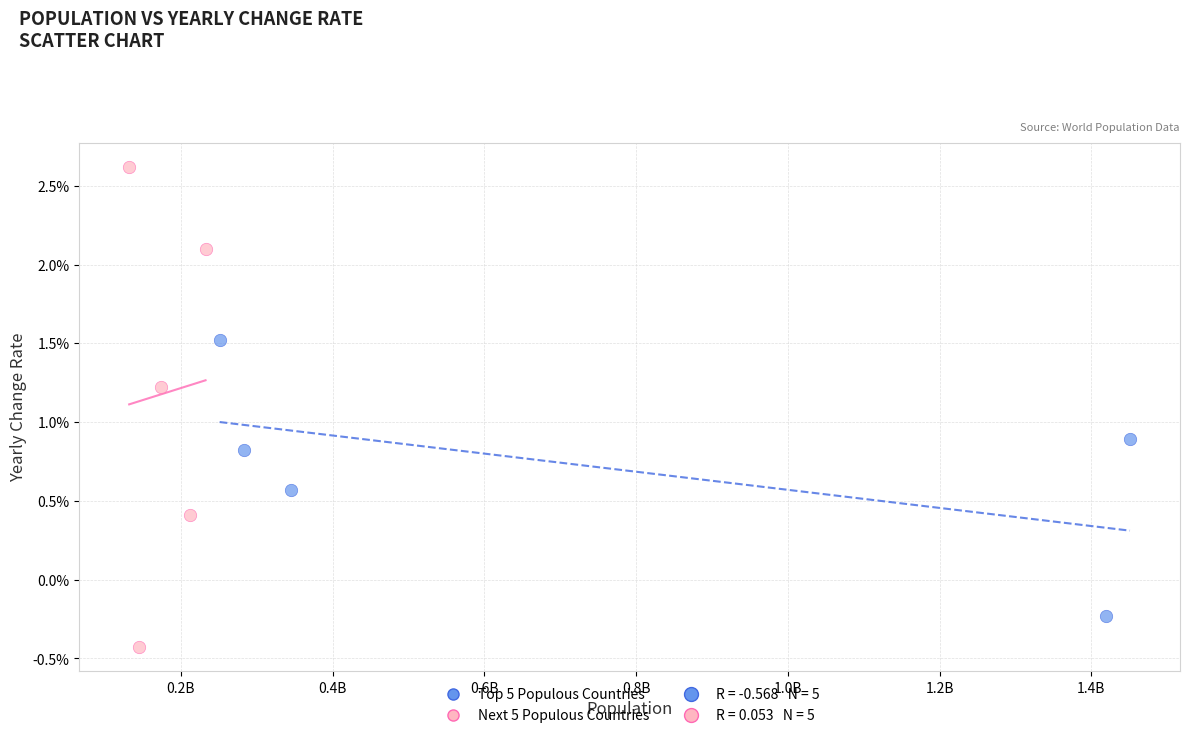

Which series contains the lowest Y value?

Next 5 Populous Countries